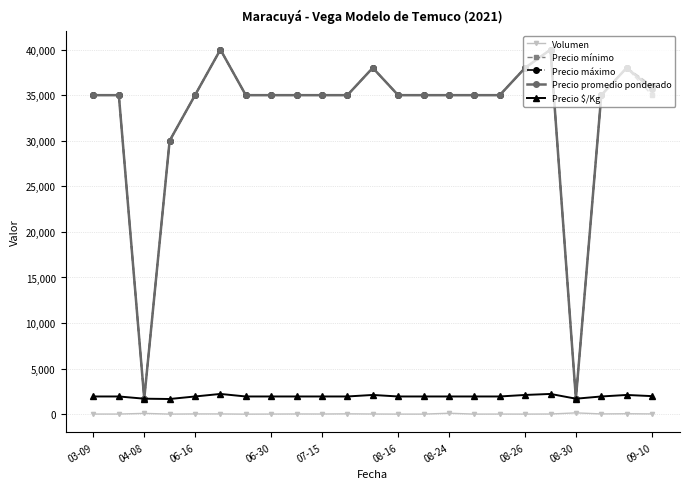

At how many categories does at least one series exceed 22268?

21